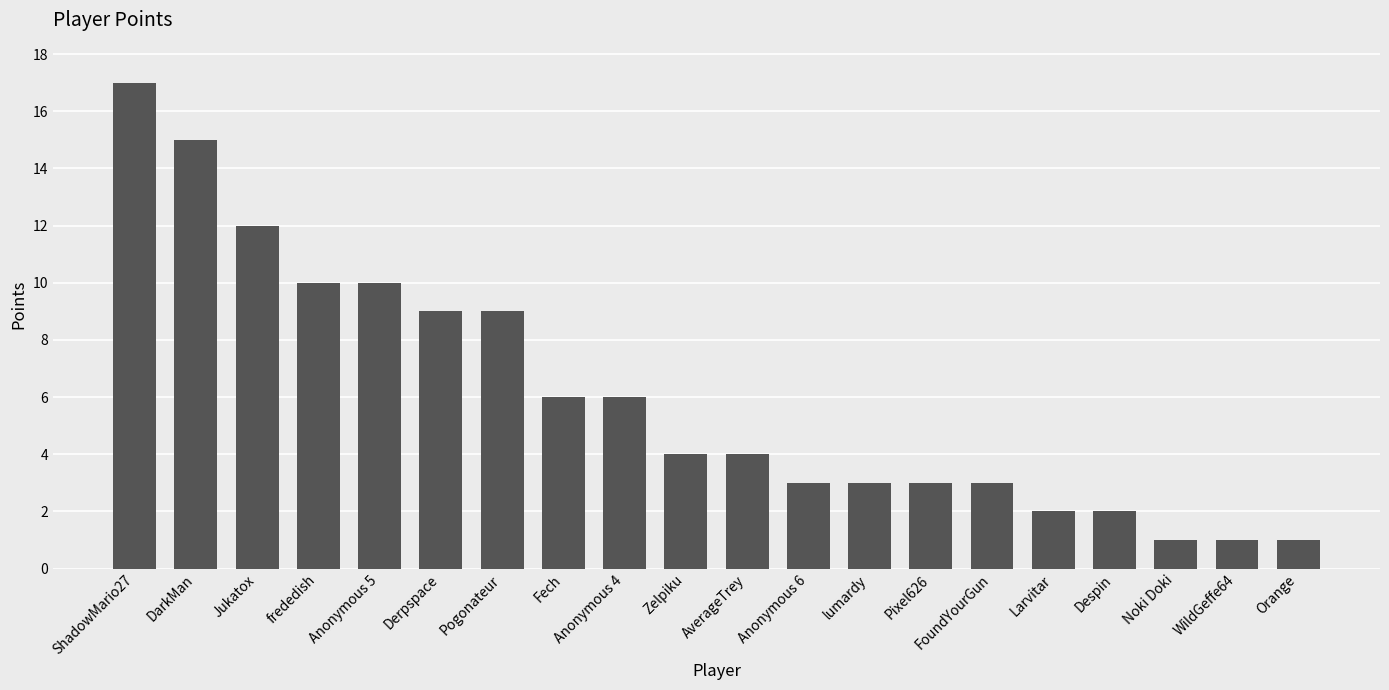

What is the label of the 15th bar from the right?

Derpspace